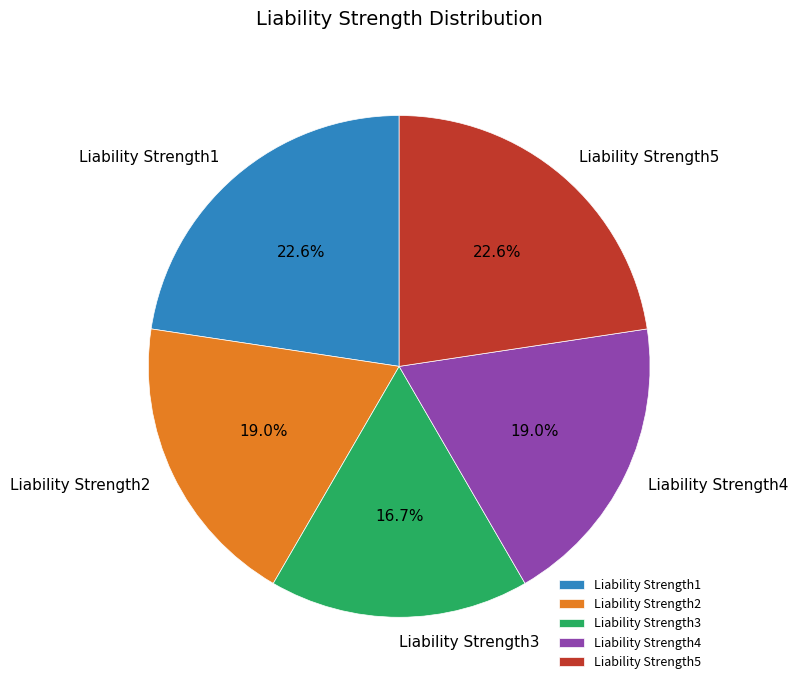

Which category has the smallest portion of the pie?

Liability Strength3